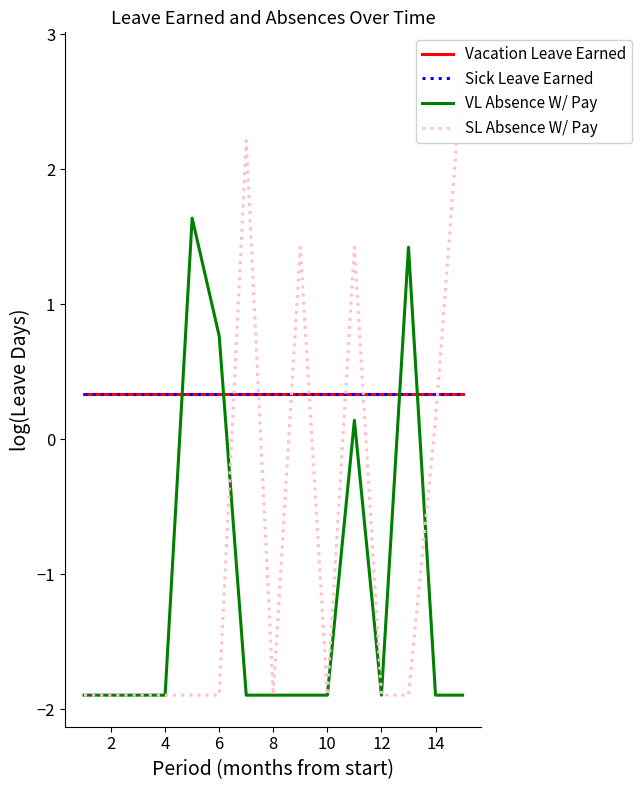

What are all the series names shown in the legend?

Vacation Leave Earned, Sick Leave Earned, VL Absence W/ Pay, SL Absence W/ Pay